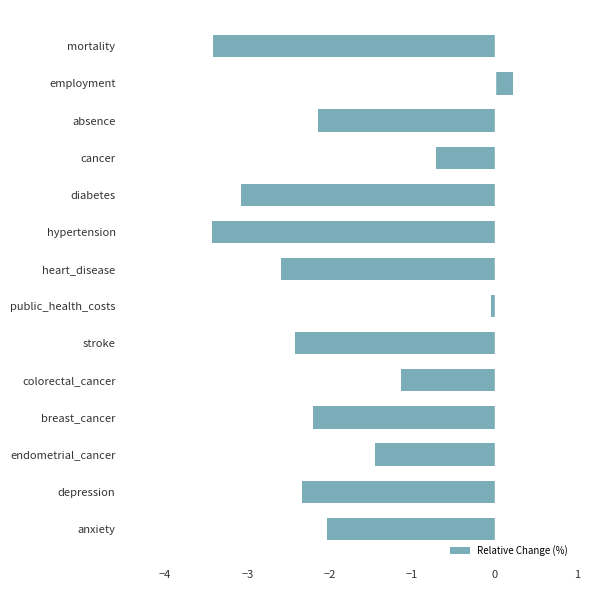

How many data points does each series have?

14